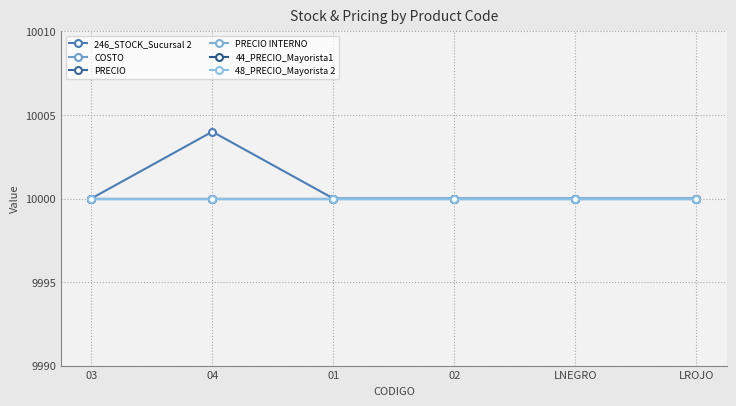

What is the approximate value of COSTO at LROJO?

10000